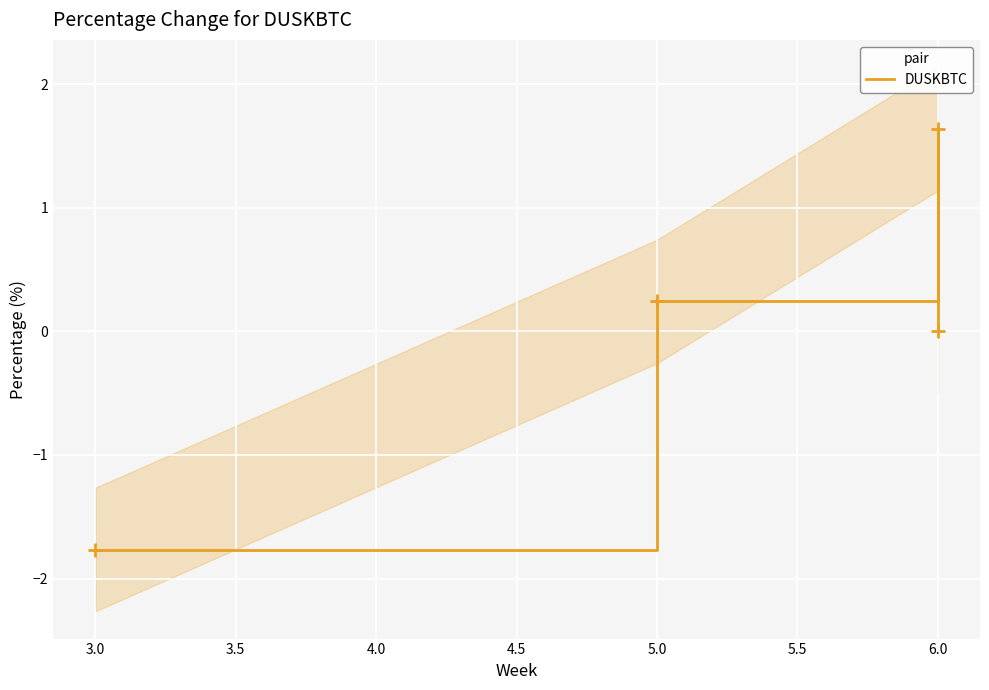

The value at 6.0 is 2.8. True or false?

False